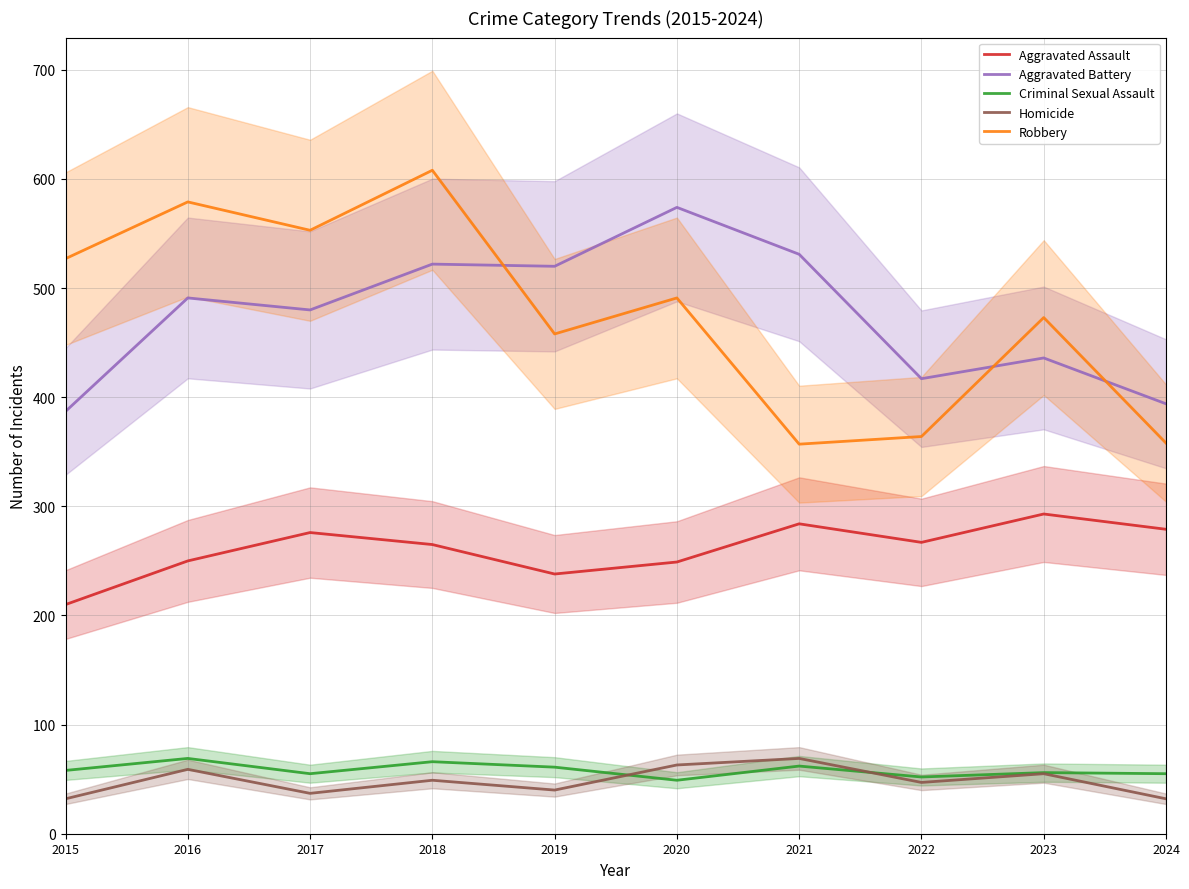

Reading left to right, what are all the values shown in this chart?

Aggravated Assault: 2015=210	2016=250	2017=276	2018=265	2019=238	2020=249	2021=284	2022=267	2023=293	2024=279
Aggravated Battery: 2015=387	2016=491	2017=480	2018=522	2019=520	2020=574	2021=531	2022=417	2023=436	2024=394
Criminal Sexual Assault: 2015=58	2016=69	2017=55	2018=66	2019=61	2020=49	2021=62	2022=52	2023=56	2024=55
Homicide: 2015=32	2016=59	2017=37	2018=49	2019=40	2020=63	2021=69	2022=47	2023=55	2024=32
Robbery: 2015=527	2016=579	2017=553	2018=608	2019=458	2020=491	2021=357	2022=364	2023=473	2024=358